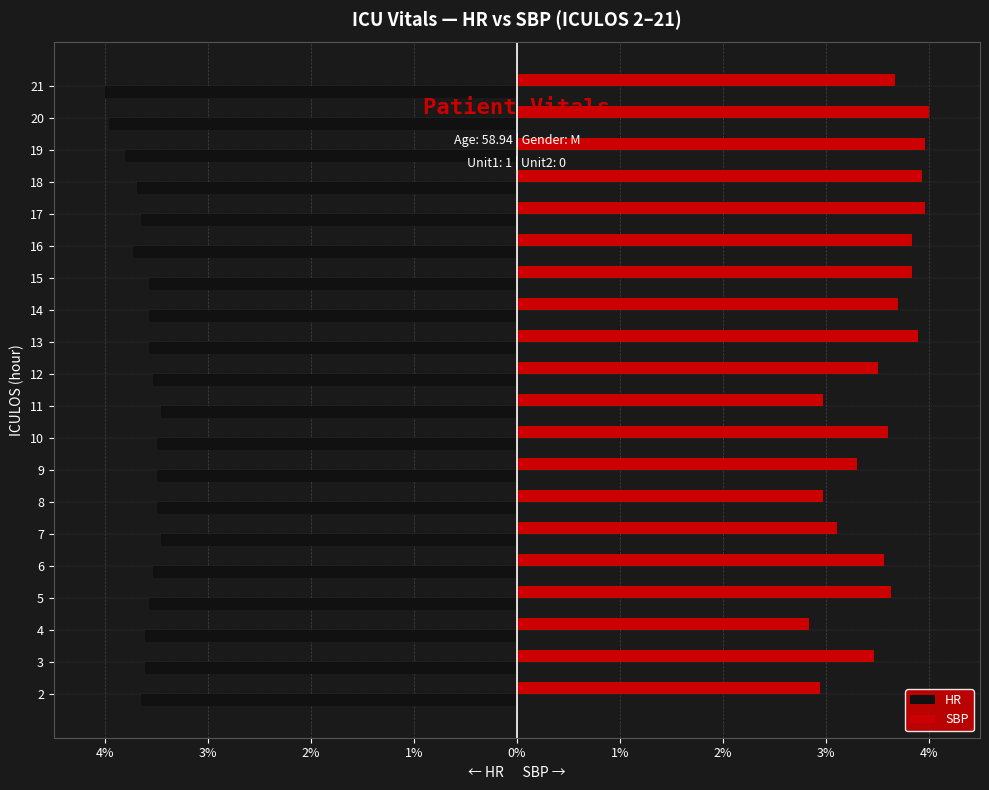

What are all the series names shown in the legend?

HR, SBP